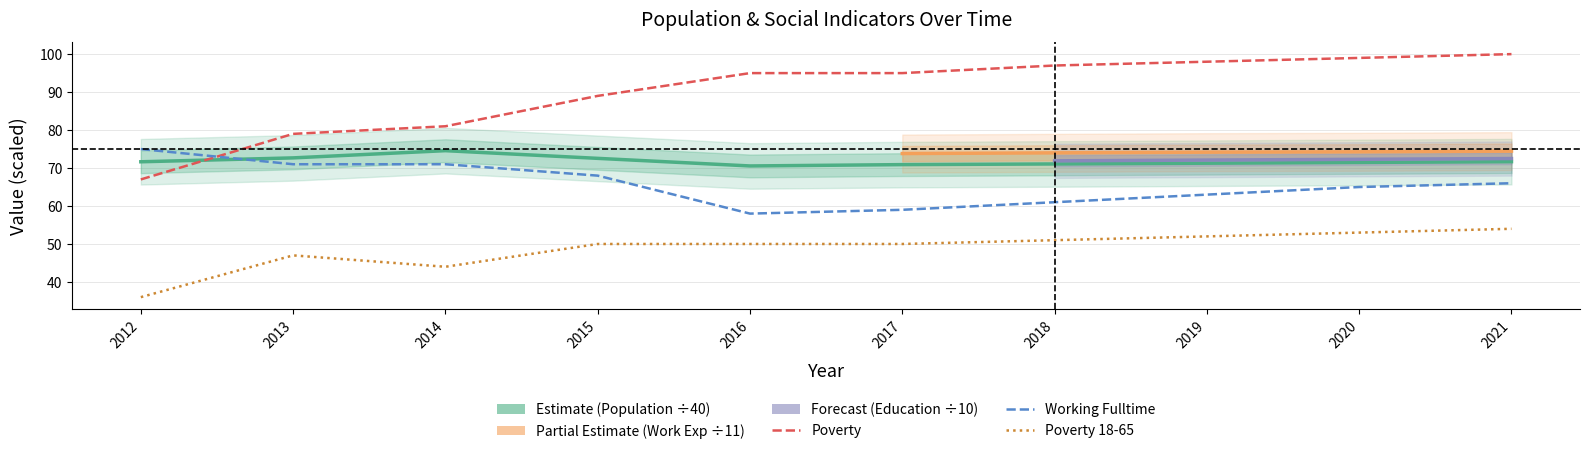

Does the chart display data point markers on the line(s)?

No